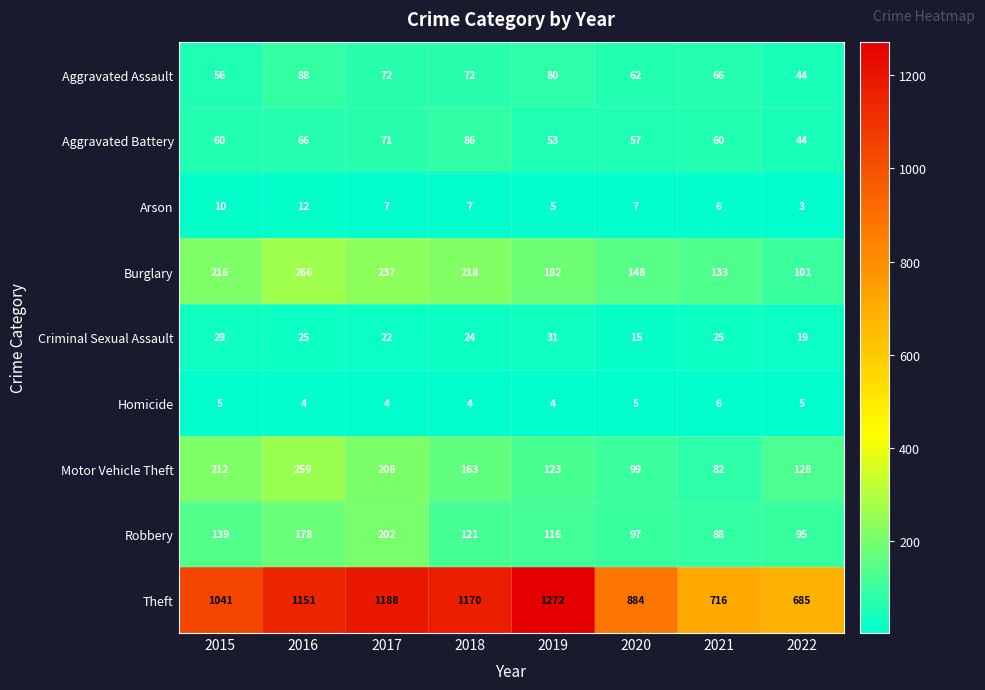

What is the average value of the Motor Vehicle Theft series?

159